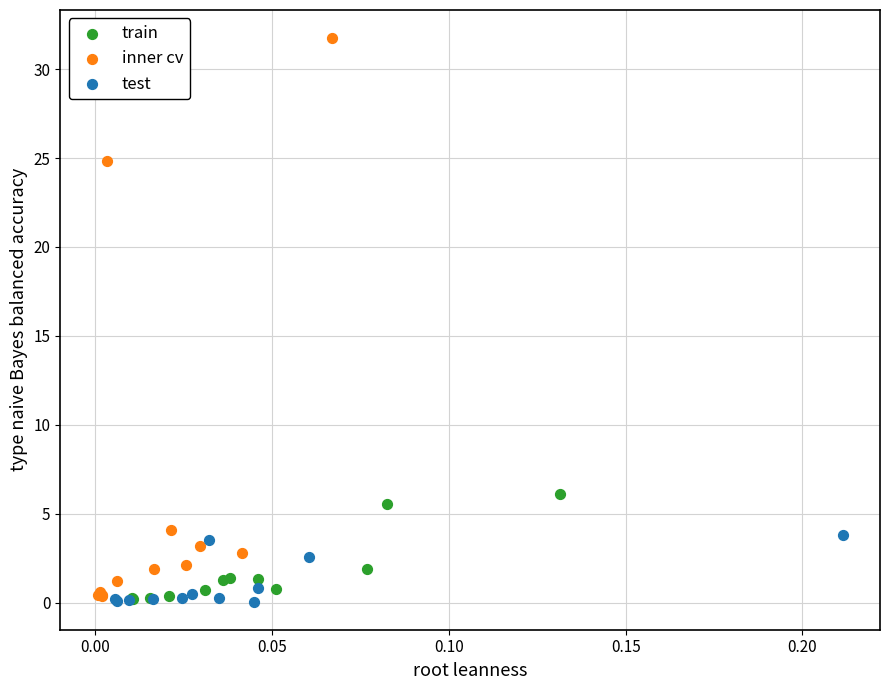

Which series has the largest Y range (max minus min)?

inner cv